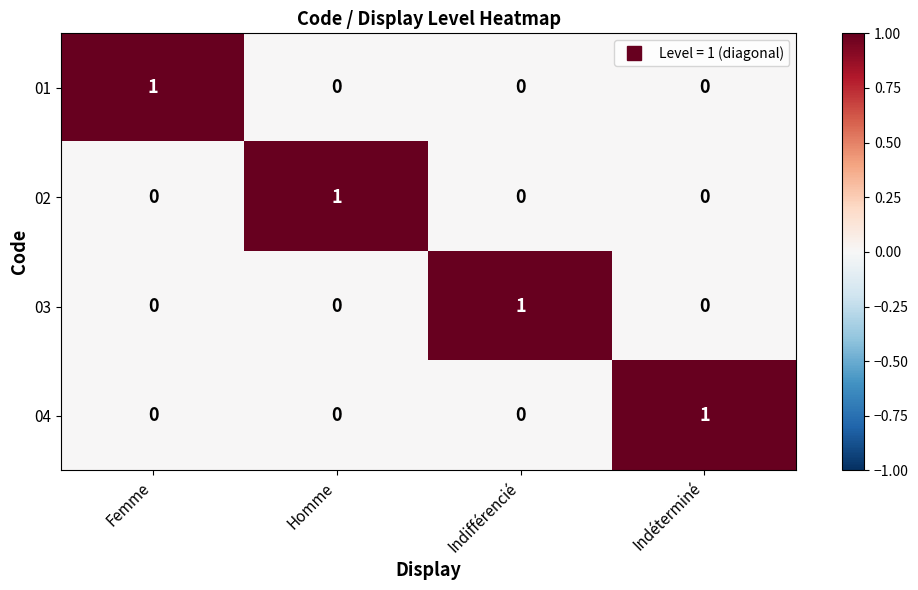

At how many categories does at least one series exceed 0?

4